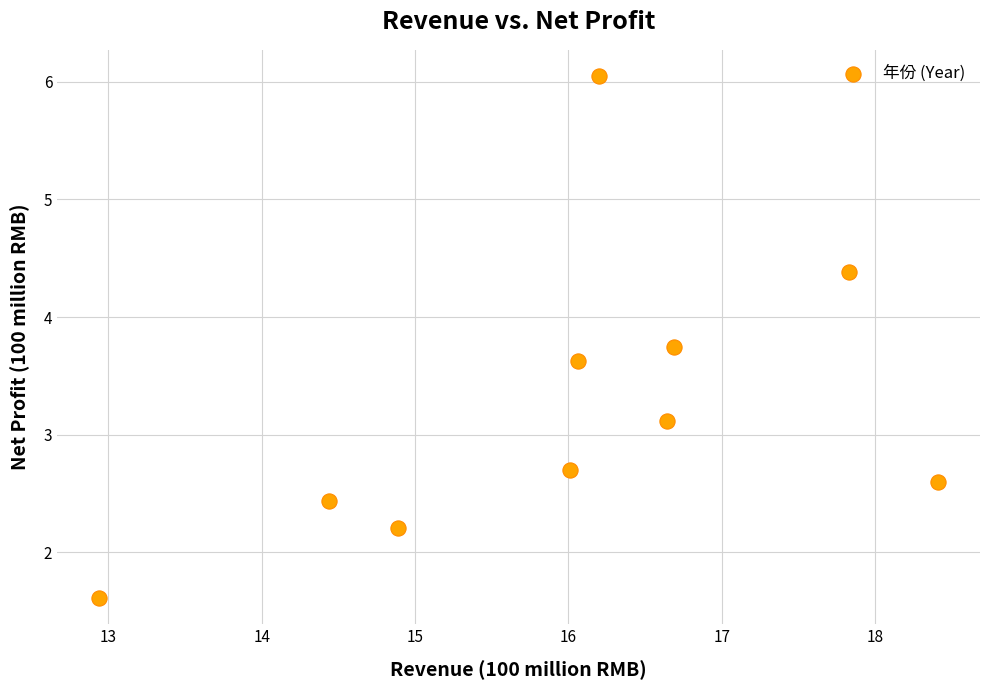

What is the range of Y values (max minus min)?

4.4